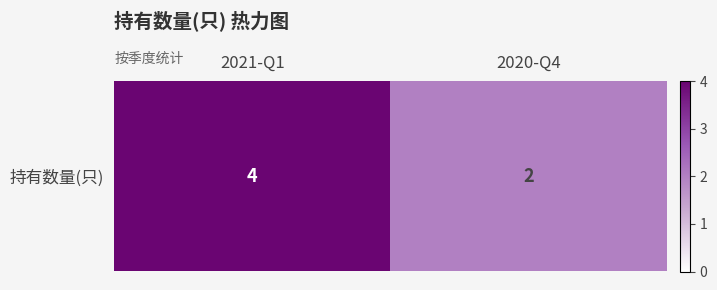

What is the average value?

3